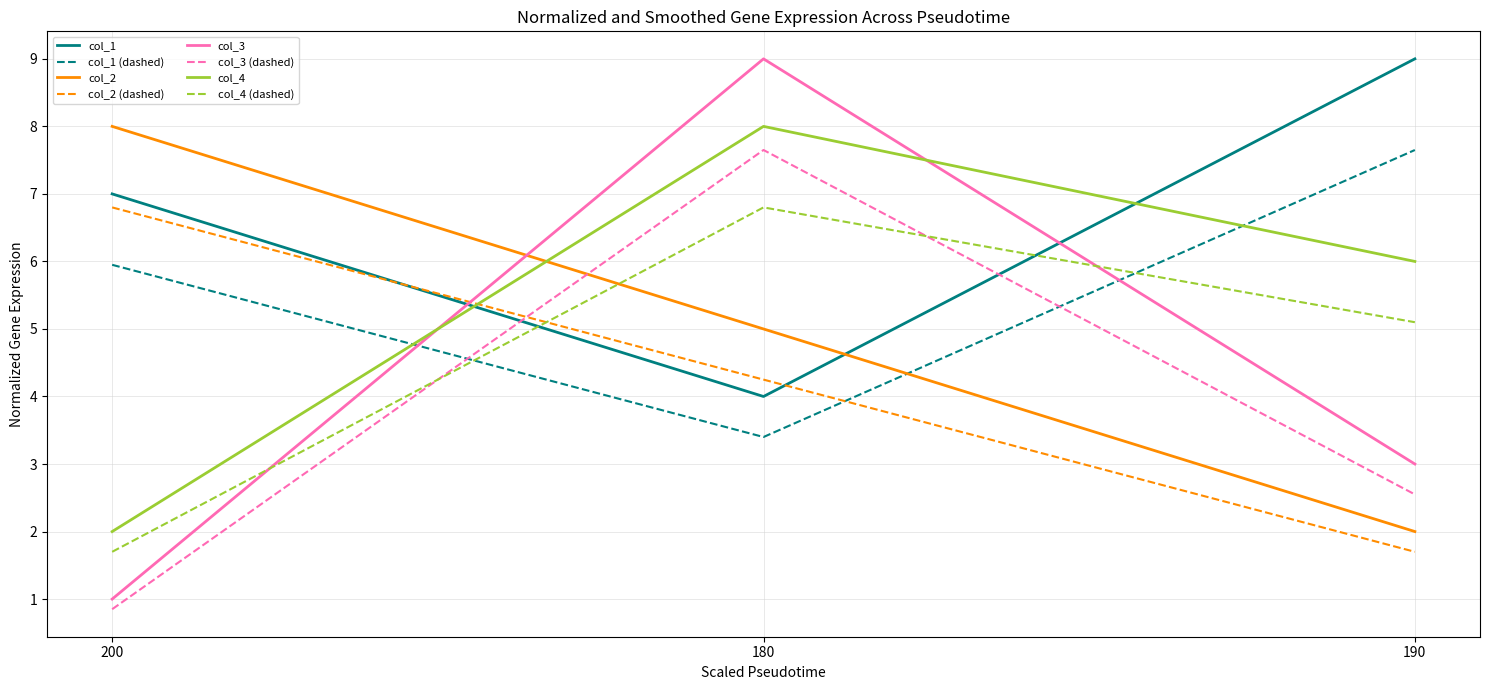

What is the total value across all series at 200?

33.3